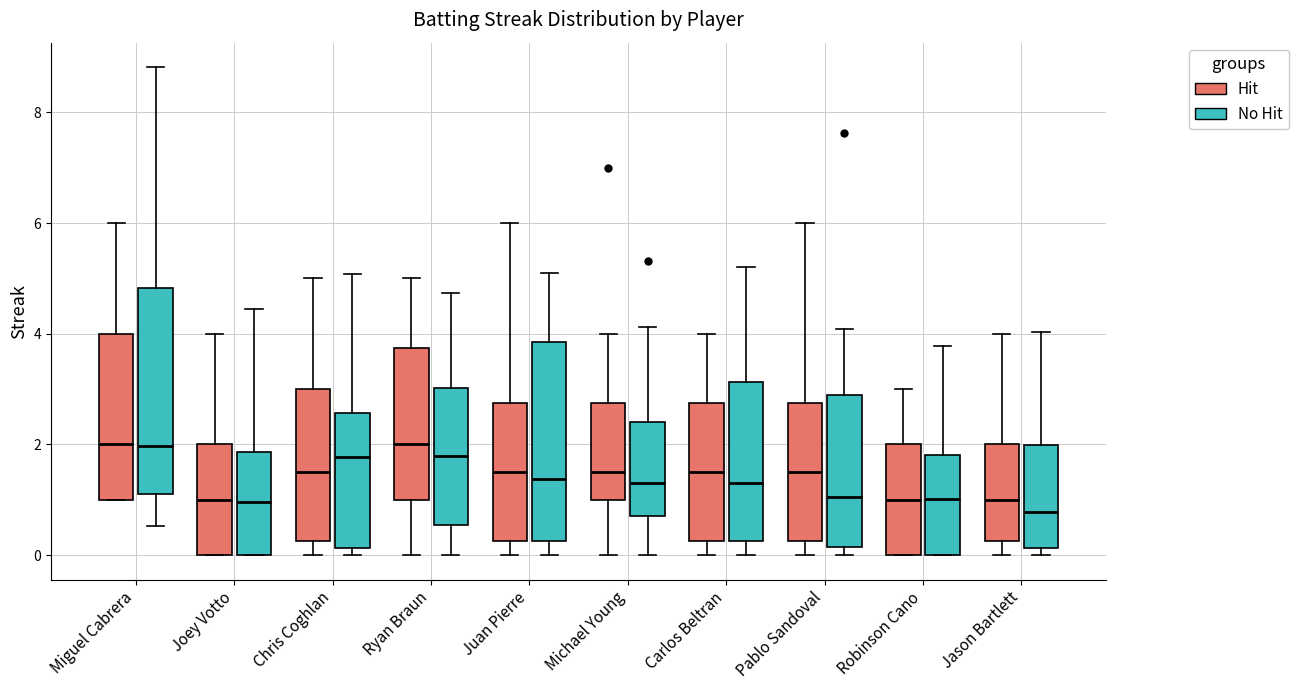

Reading left to right, transcribe this box plot: for each box, give where its median line is, the range the box spans, and where its two whiskers end, as read against the y-axis. The values are not printed on the chart, so give them approximately, as read against the axis.

Miguel Cabrera (Hit): median 2.0, box 1.0 to 4.0, whiskers 1.0 to 6.0
Miguel Cabrera (No Hit): median 2.0, box 1.0 to 4.8, whiskers 0.6 to 8.8
Joey Votto (Hit): median 1.0, box 0.0 to 2.0, whiskers 0.0 to 4.0
Joey Votto (No Hit): median 1.0, box 0.0 to 1.8, whiskers 0.0 to 4.4
Chris Coghlan (Hit): median 1.6, box 0.2 to 3.0, whiskers 0.0 to 5.0
Chris Coghlan (No Hit): median 1.8, box 0.2 to 2.6, whiskers 0.0 to 5.0
Ryan Braun (Hit): median 2.0, box 1.0 to 3.8, whiskers 0.0 to 5.0
Ryan Braun (No Hit): median 1.8, box 0.6 to 3.0, whiskers 0.0 to 4.8
Juan Pierre (Hit): median 1.6, box 0.2 to 2.8, whiskers 0.0 to 6.0
Juan Pierre (No Hit): median 1.4, box 0.2 to 3.8, whiskers 0.0 to 5.2
Michael Young (Hit): median 1.6, box 1.0 to 2.8, whiskers 0.0 to 4.0
Michael Young (No Hit): median 1.4, box 0.8 to 2.4, whiskers 0.0 to 4.2
Carlos Beltran (Hit): median 1.6, box 0.2 to 2.8, whiskers 0.0 to 4.0
Carlos Beltran (No Hit): median 1.2, box 0.2 to 3.2, whiskers 0.0 to 5.2
Pablo Sandoval (Hit): median 1.6, box 0.2 to 2.8, whiskers 0.0 to 6.0
Pablo Sandoval (No Hit): median 1.0, box 0.2 to 2.8, whiskers 0.0 to 4.0
Robinson Cano (Hit): median 1.0, box 0.0 to 2.0, whiskers 0.0 to 3.0
Robinson Cano (No Hit): median 1.0, box 0.0 to 1.8, whiskers 0.0 to 3.8
Jason Bartlett (Hit): median 1.0, box 0.2 to 2.0, whiskers 0.0 to 4.0
Jason Bartlett (No Hit): median 0.8, box 0.2 to 2.0, whiskers 0.0 to 4.0